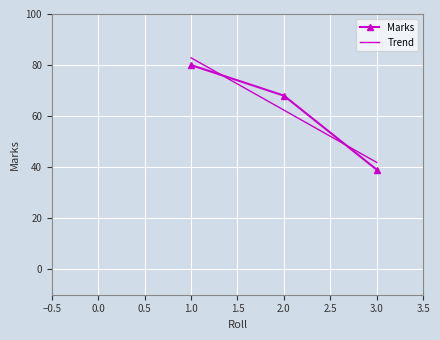

What are all the series names shown in the legend?

Marks, Trend